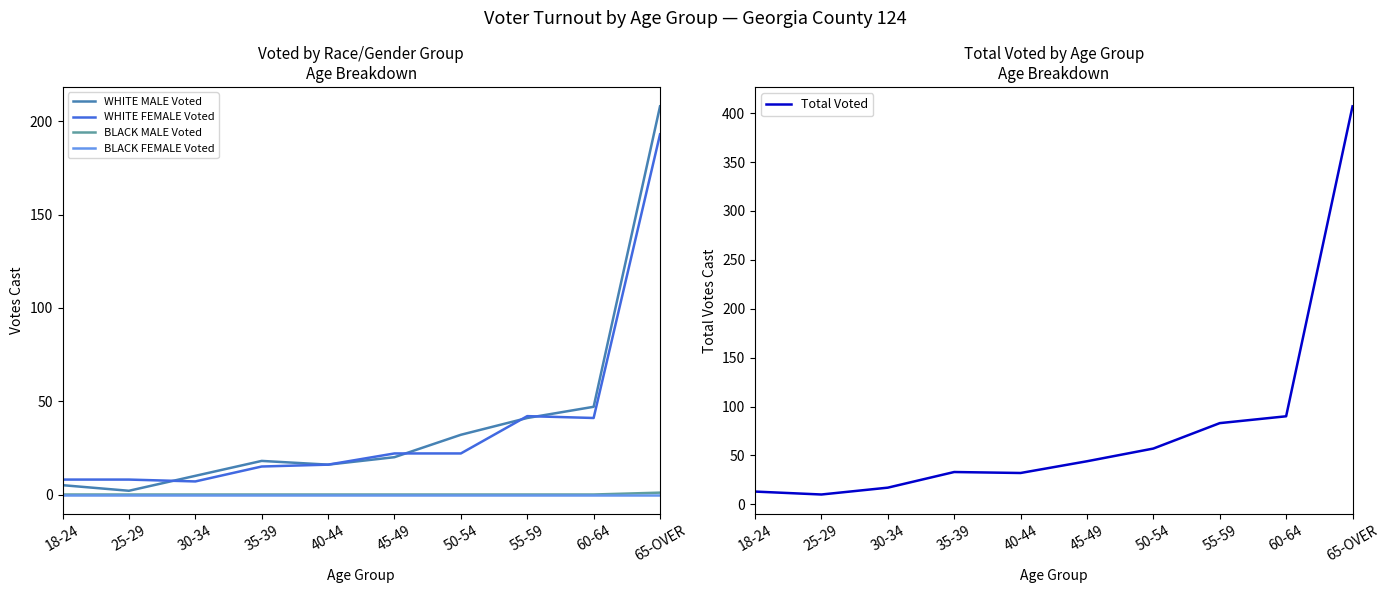

Where is Total Voted nearest to the value 208?

60-64